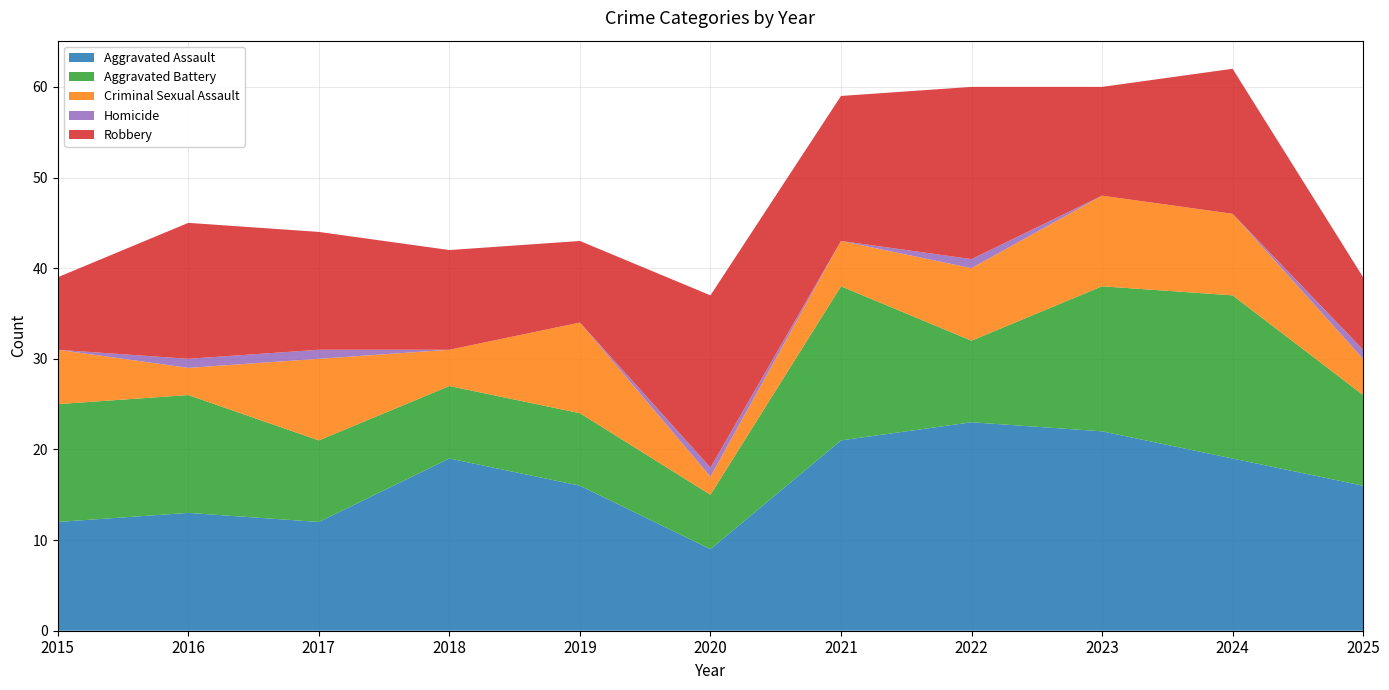

Reading left to right, list all the values displayed in this chart.

Aggravated Assault: 2015=12	2016=13	2017=12	2018=19	2019=16	2020=9	2021=21	2022=23	2023=22	2024=19	2025=16
Aggravated Battery: 2015=13	2016=13	2017=9	2018=8	2019=8	2020=6	2021=17	2022=9	2023=16	2024=18	2025=10
Criminal Sexual Assault: 2015=6	2016=3	2017=9	2018=4	2019=10	2020=2	2021=5	2022=8	2023=10	2024=9	2025=4
Homicide: 2015=0	2016=1	2017=1	2018=0	2019=0	2020=1	2021=0	2022=1	2023=0	2024=0	2025=1
Robbery: 2015=8	2016=15	2017=13	2018=11	2019=9	2020=19	2021=16	2022=19	2023=12	2024=16	2025=8